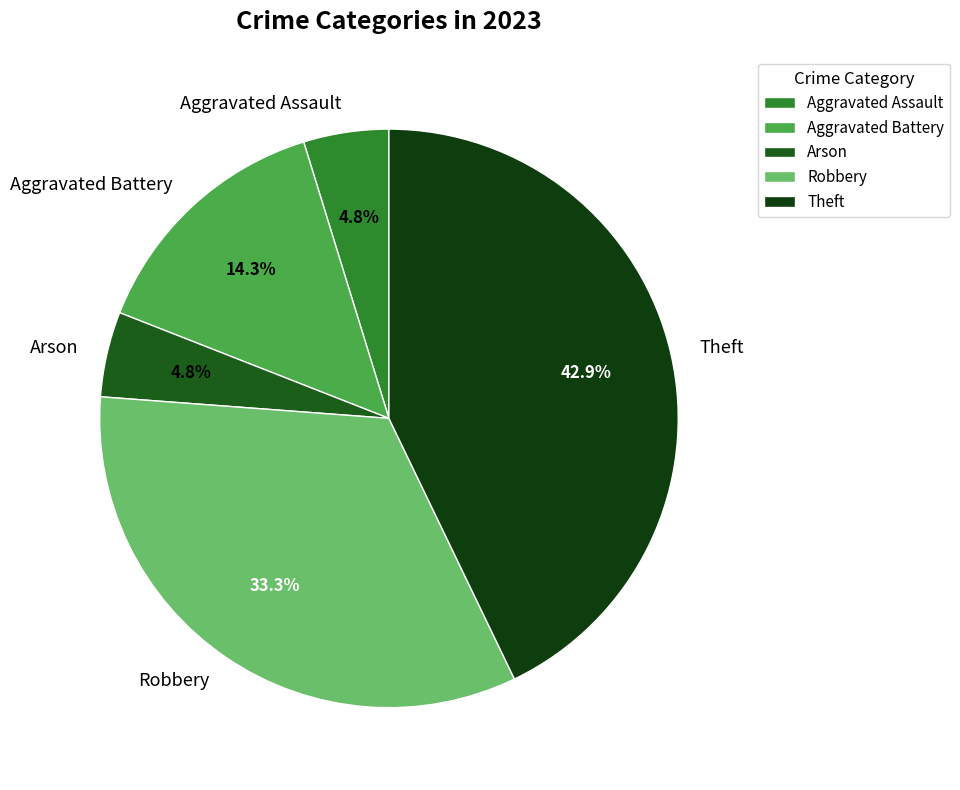

What is the ratio of the value at Robbery to the value at Aggravated Battery?

2.3